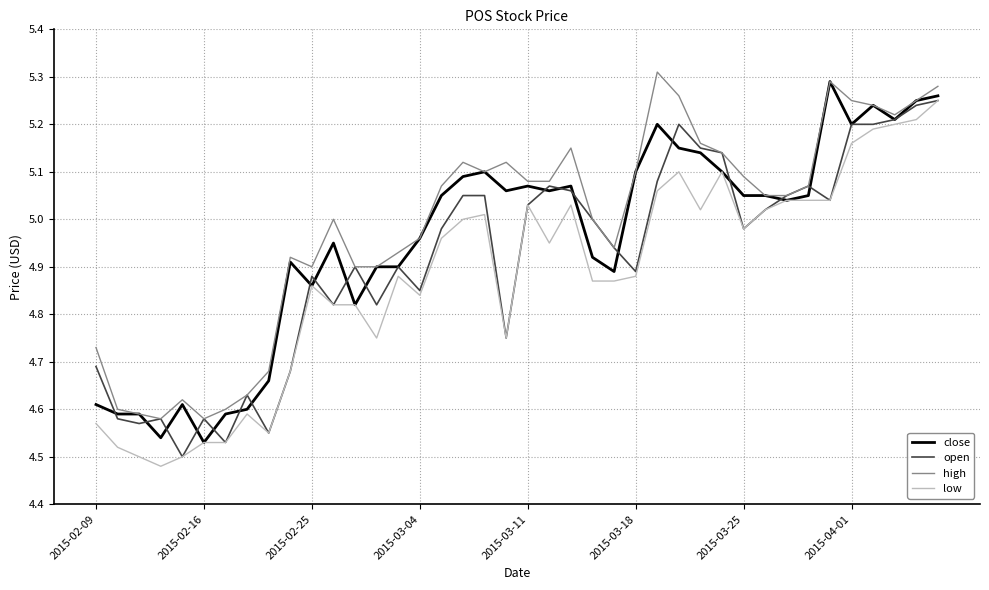

List the series in order of their overall mean, highest first.

high, close, open, low